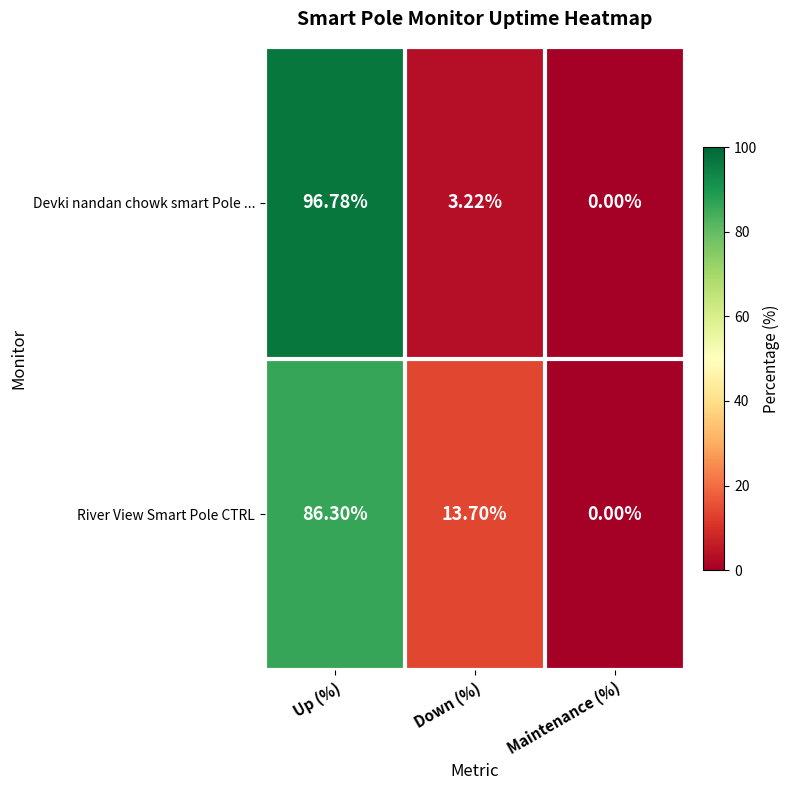

How many positive values does the Devki nandan chowk smart Pole ... series have?

2